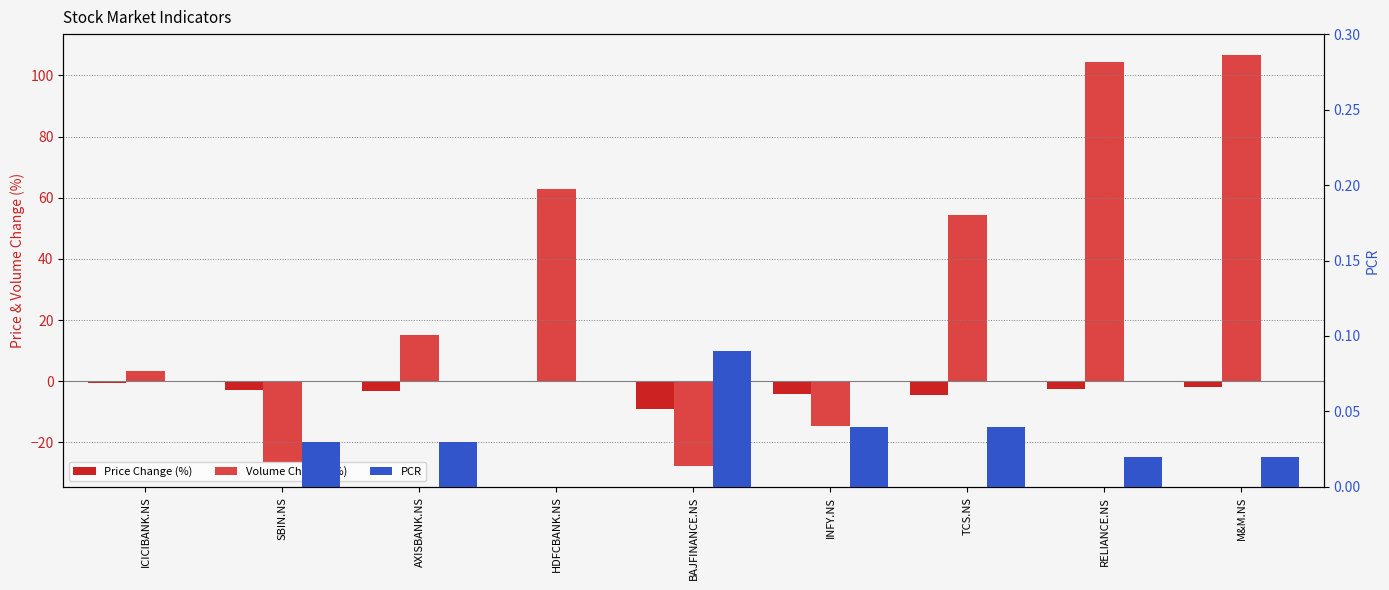

Count the number of categories in the chart.

9